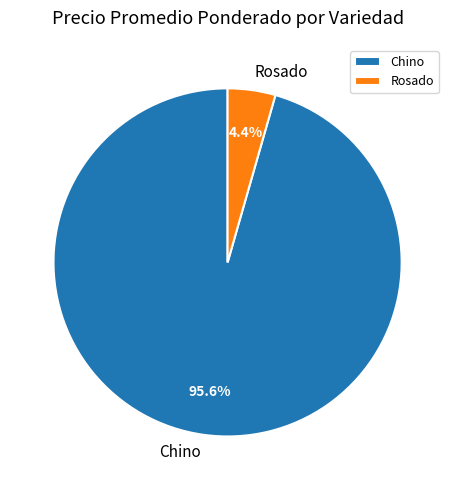

Between Rosado and Chino, which is larger?

Chino